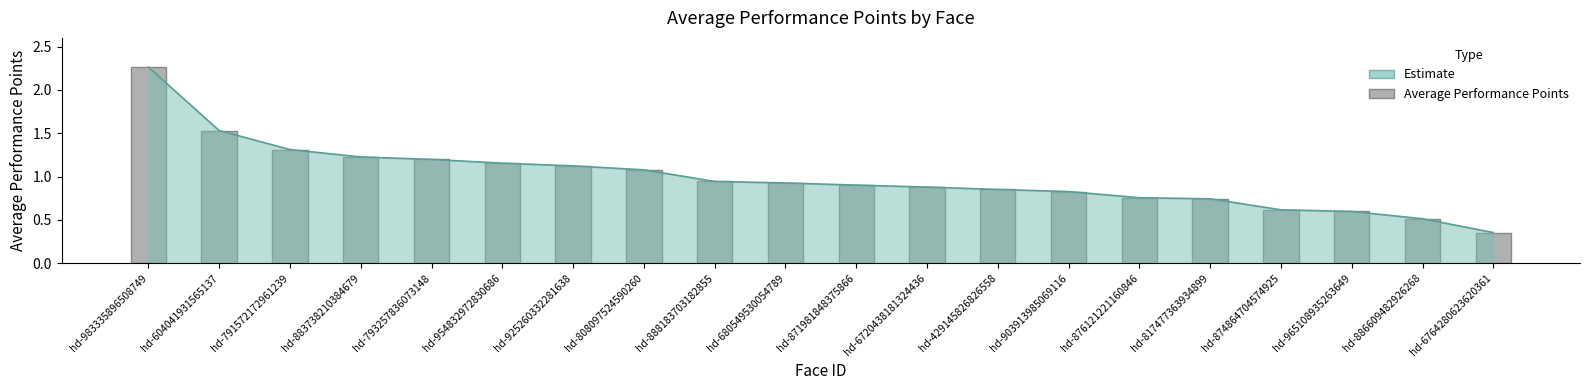

What is the sum of all values?

19.8